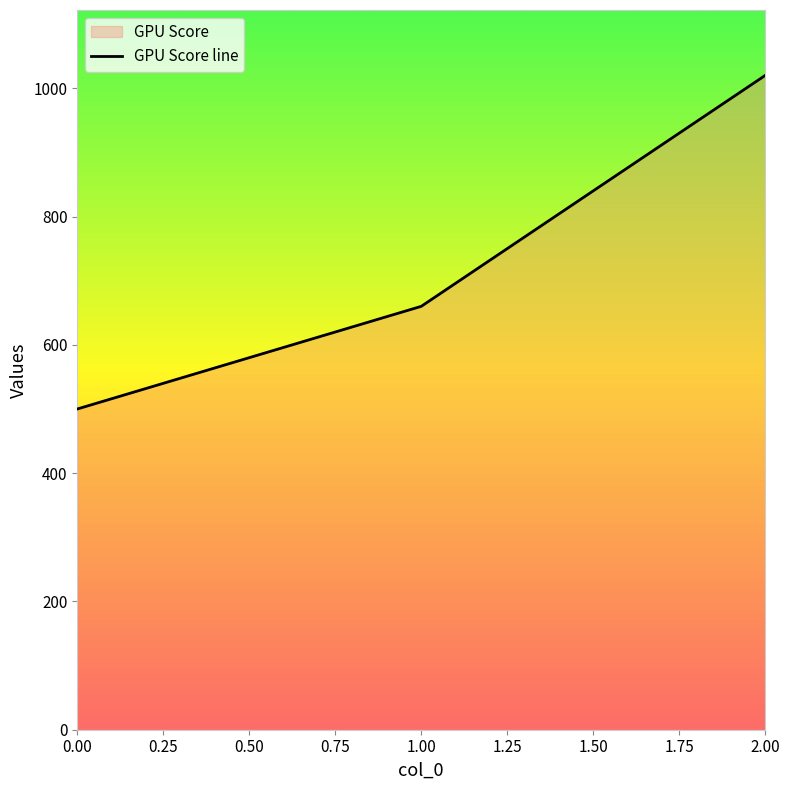

Reading left to right, what are all the values shown in this chart?

500	660	1020